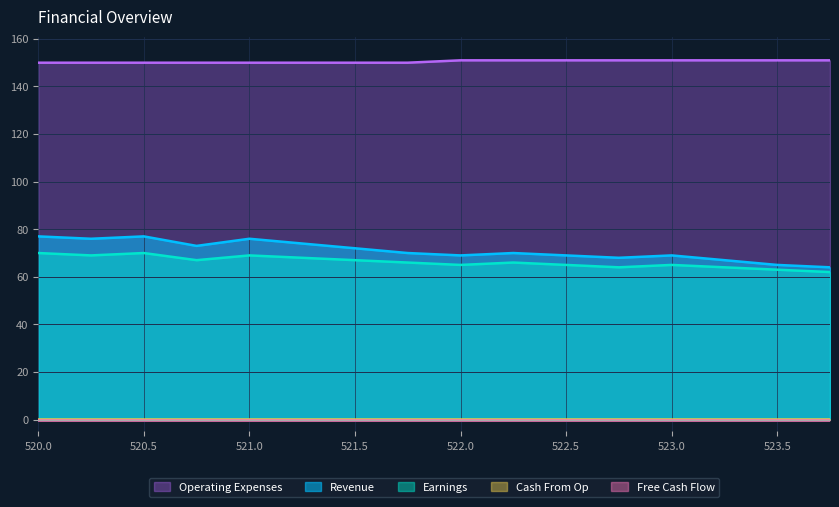

Reading left to right, transcribe all the data shown in this chart.

Revenue: 520.0=77	520.25=76	520.5=77	520.75=73	521.0=76	521.25=74	521.5=72	521.75=70	522.0=69	522.25=70	522.5=69	522.75=68	523.0=69	523.25=67	523.5=65	523.75=64
Earnings: 520.0=70	520.25=69	520.5=70	520.75=67	521.0=69	521.25=68	521.5=67	521.75=66	522.0=65	522.25=66	522.5=65	522.75=64	523.0=65	523.25=64	523.5=63	523.75=62
Operating Expenses: 520.0=150	520.25=150	520.5=150	520.75=150	521.0=150	521.25=150	521.5=150	521.75=150	522.0=151	522.25=151	522.5=151	522.75=151	523.0=151	523.25=151	523.5=151	523.75=151